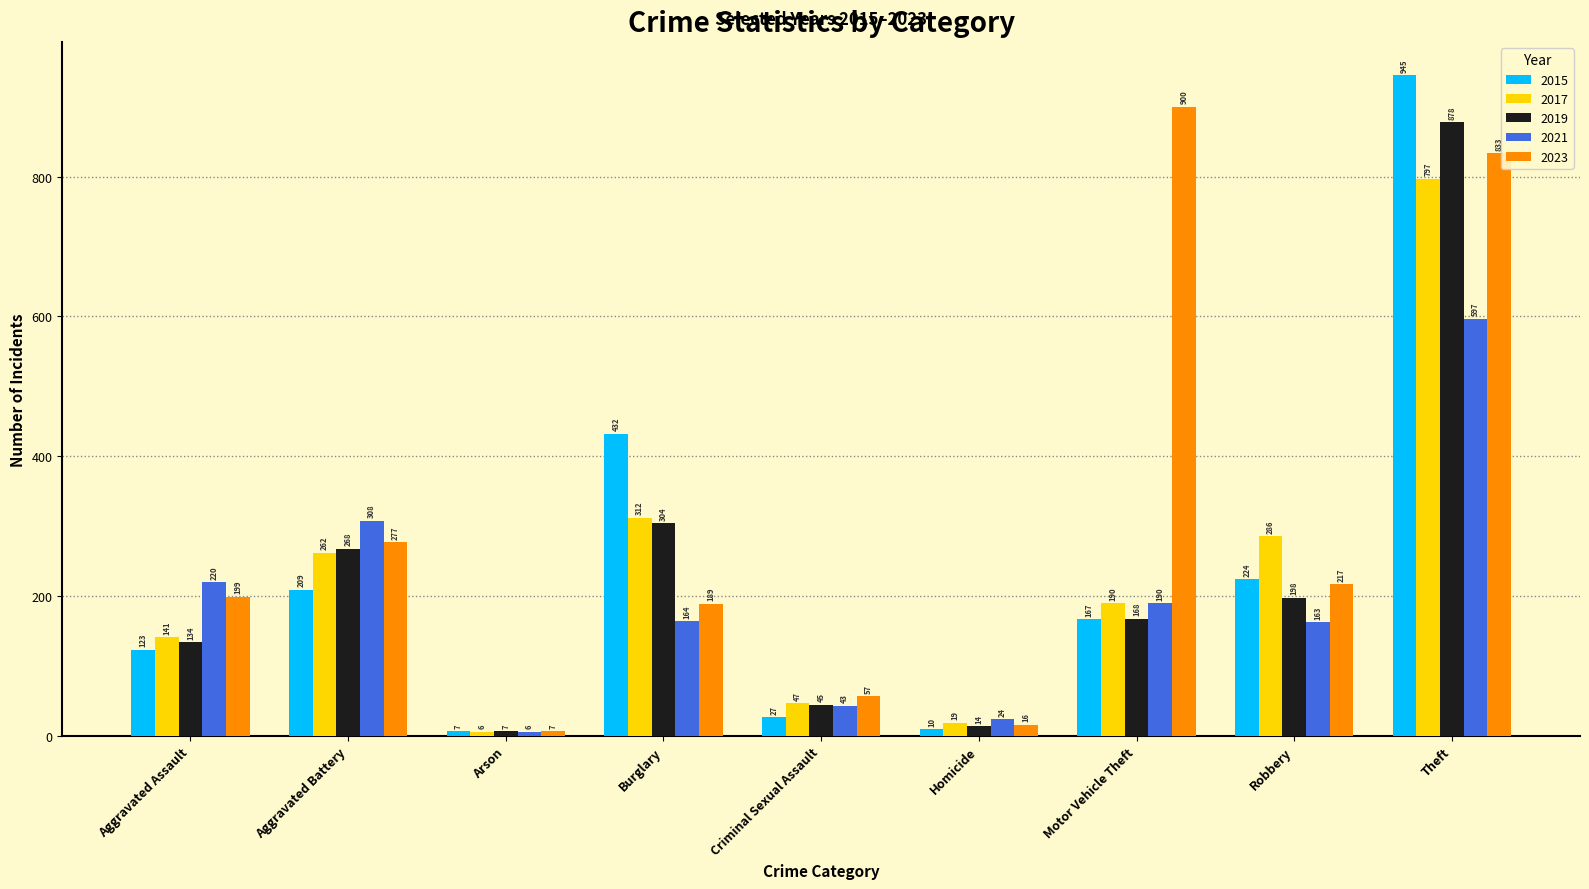

What is the average value of the 2019 series?

224